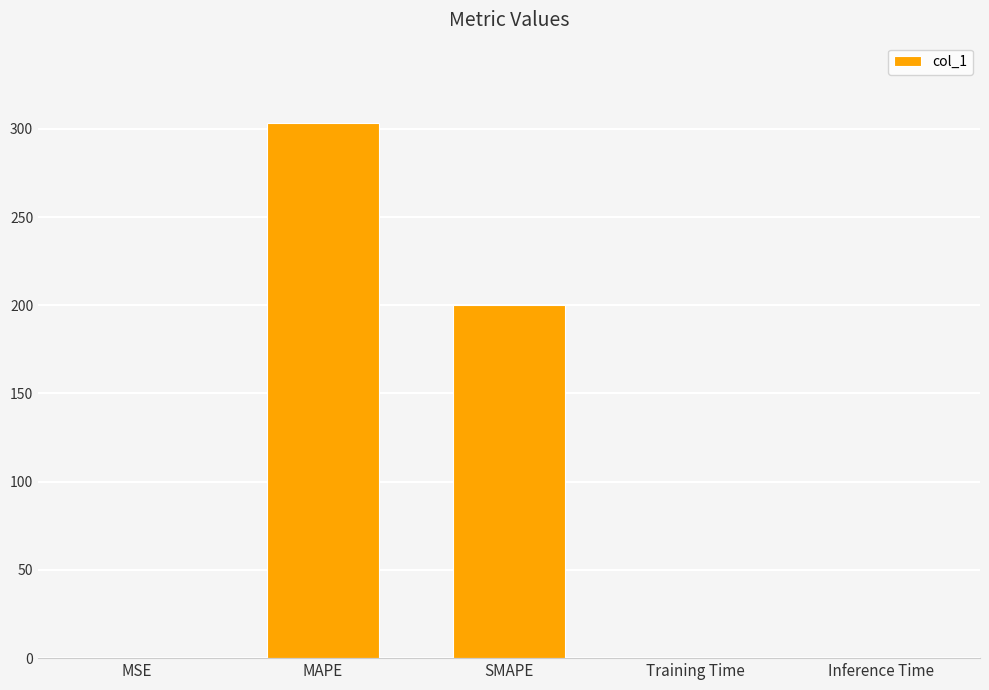

Count the number of data series in this chart.

1